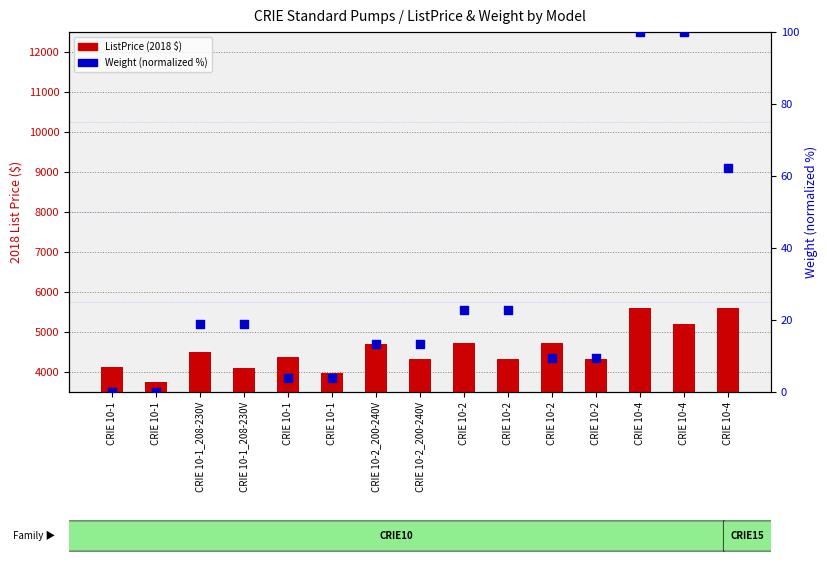

Which series reaches the minimum Y coordinate?

Weight (normalized %)